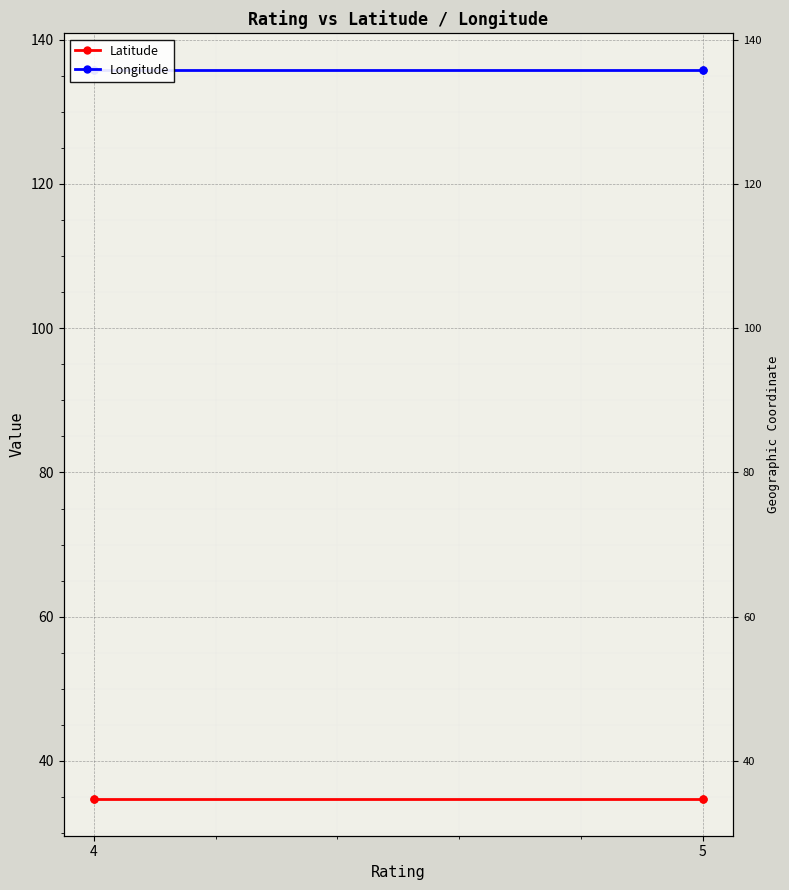

What is the sum of all Latitude values?

138.7